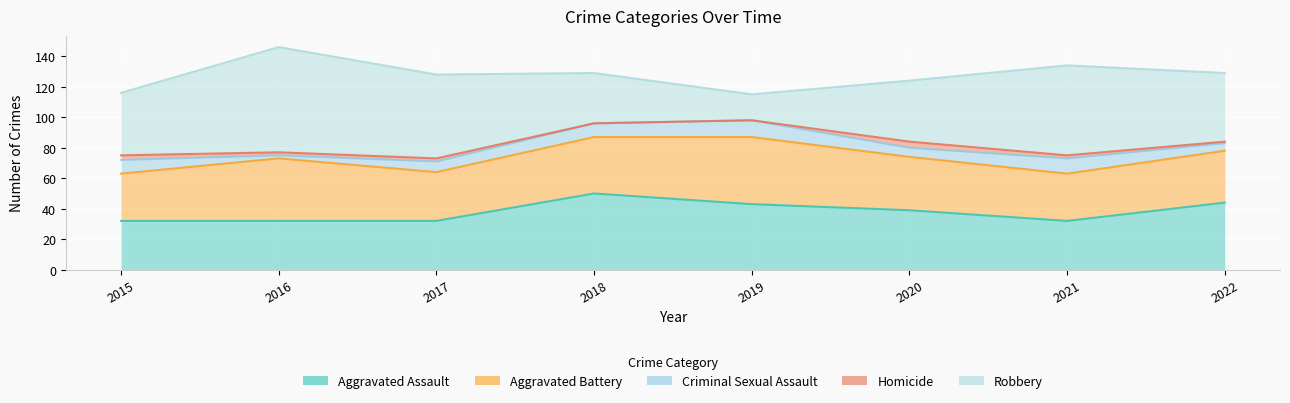

Reading left to right, extract all data points from this chart.

Aggravated Assault: 32	32	32	50	43	39	32	44
Aggravated Battery: 31	41	32	37	44	35	31	34
Criminal Sexual Assault: 9	2	7	9	11	6	10	5
Homicide: 3	2	2	0	0	4	2	1
Robbery: 41	69	55	33	17	40	59	45